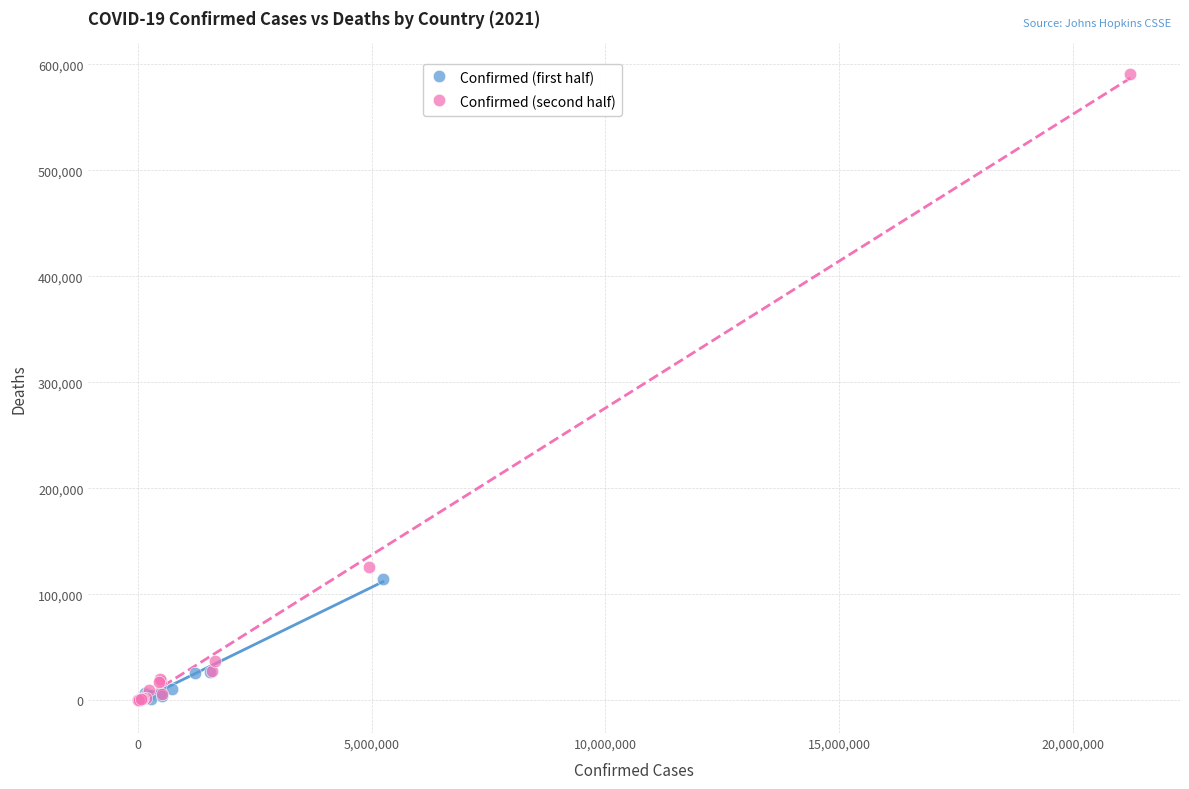

Which series has the widest spread of Y values?

Confirmed (second half)